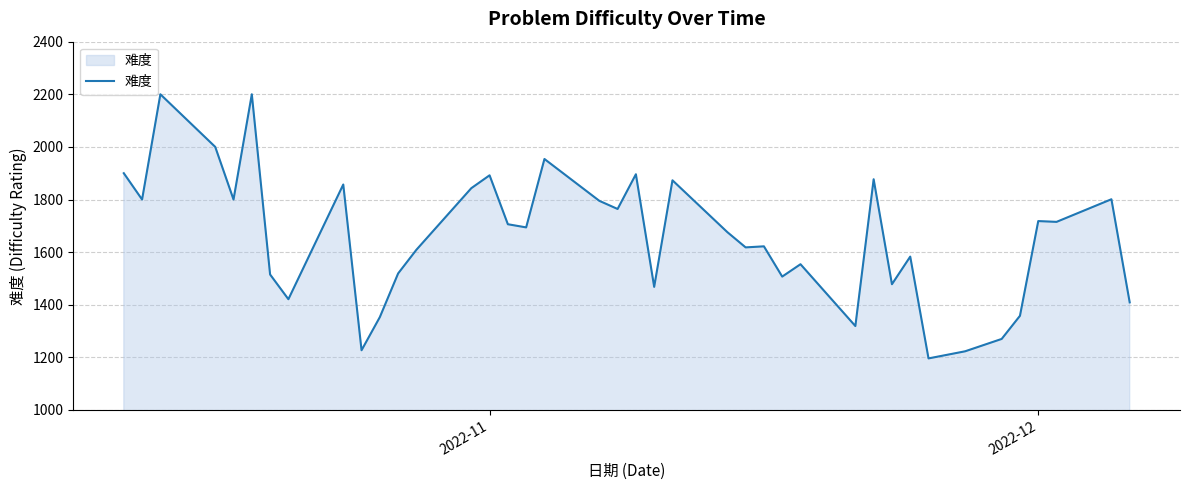

What is the greatest value displayed?

2200